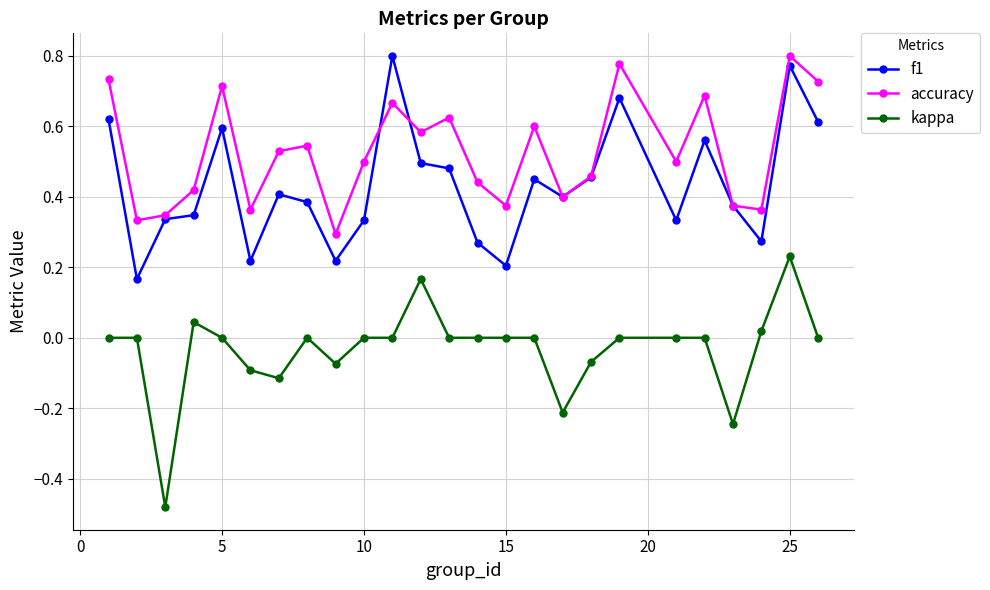

True or false: kappa and f1 intersect in this chart.

False